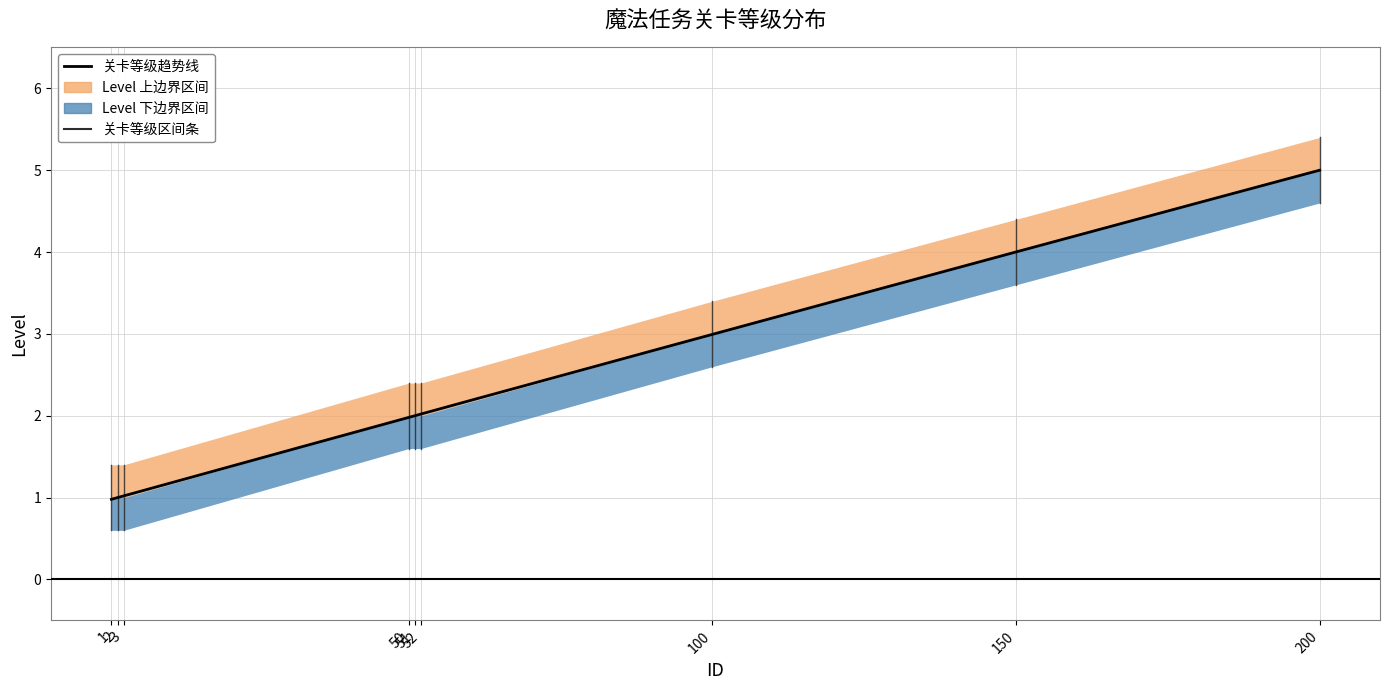

At 100, list the series in order from largest to smallest.

Level_upper, Level, Level_lower